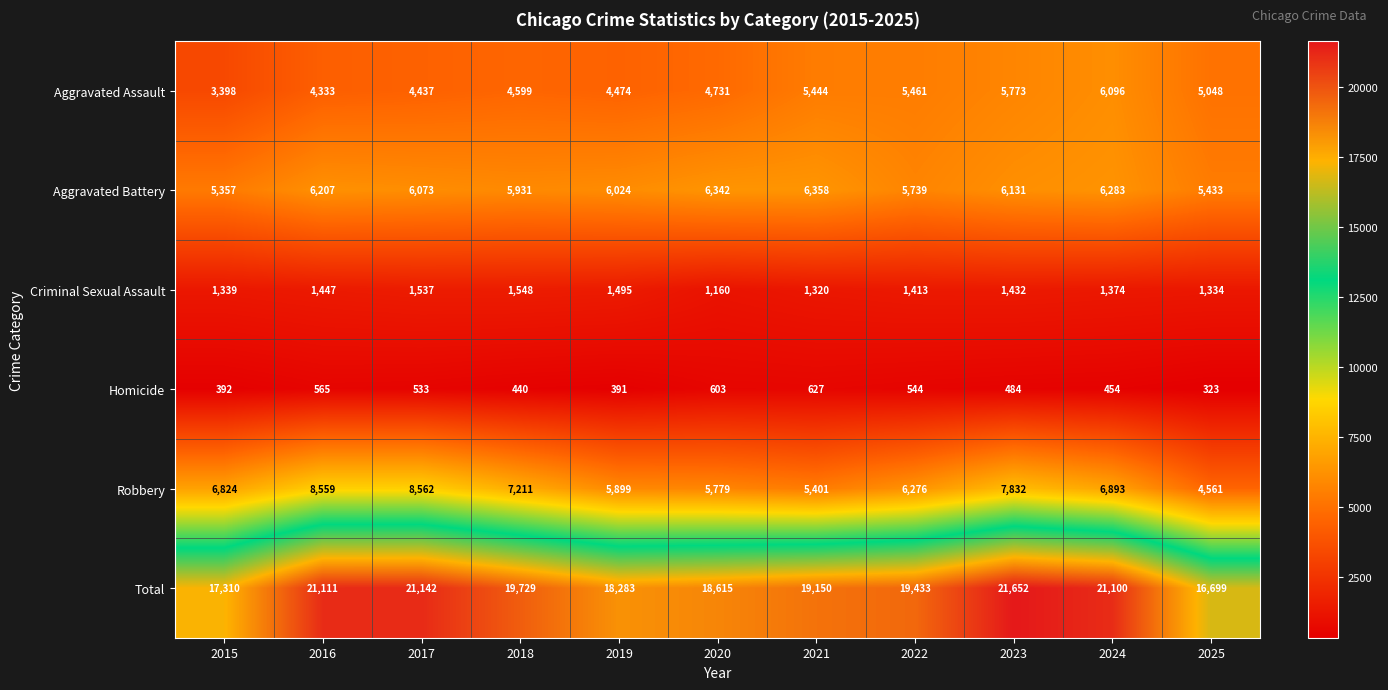

At how many categories does at least one series exceed 10186?

11